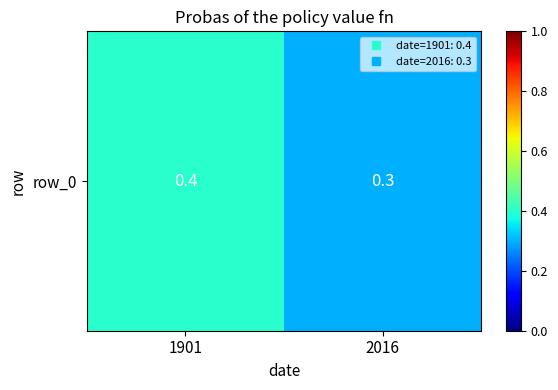

Rank the categories by value from highest to lowest.

1901, 2016